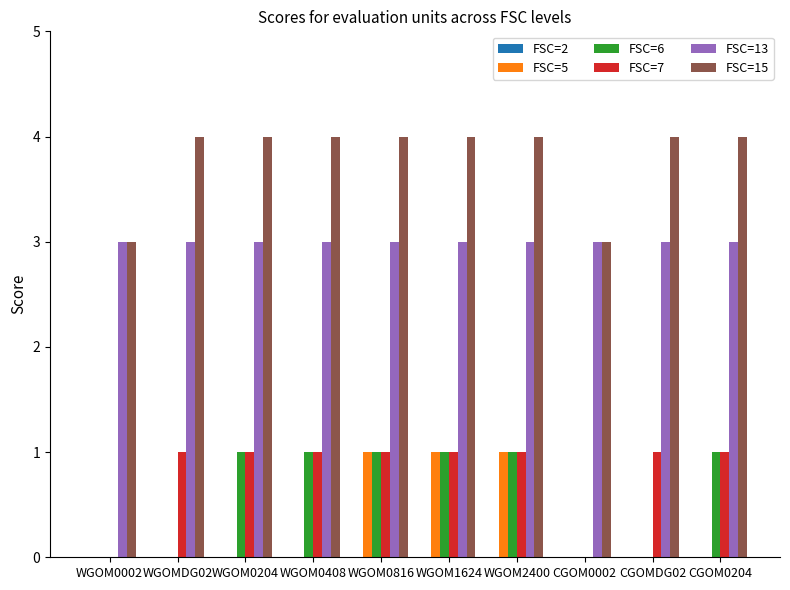

Between WGOM2400 and CGOM0204, which series saw the biggest shift?

FSC=5